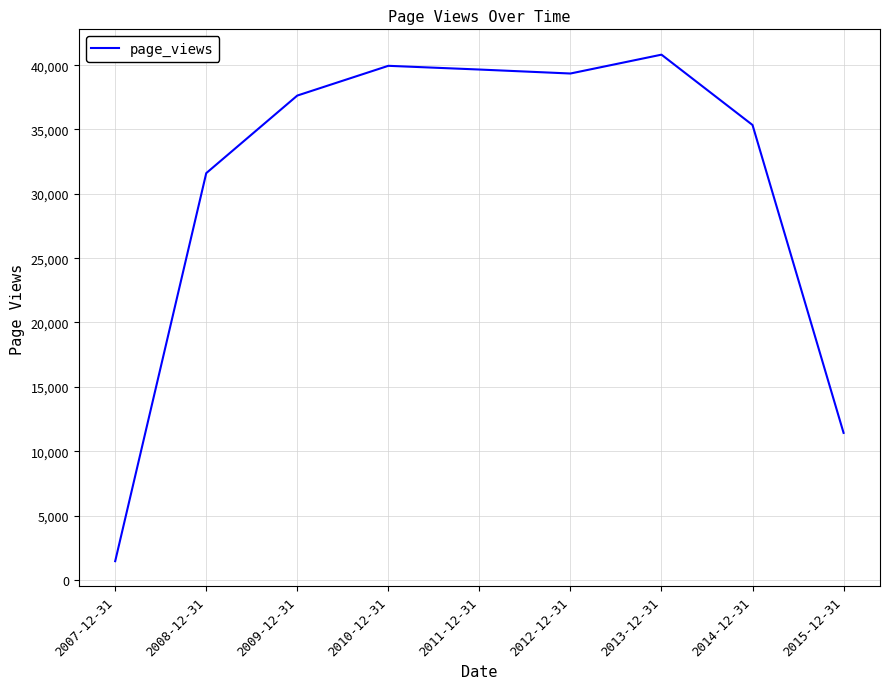

Is it true that the value at 2008-12-31 is 50040?

False